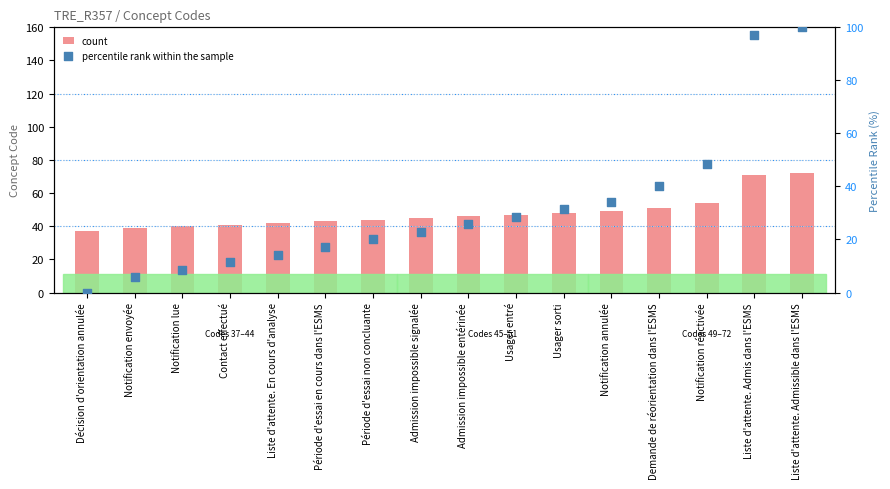

What is the total value across all series at Usager entré?

75.6